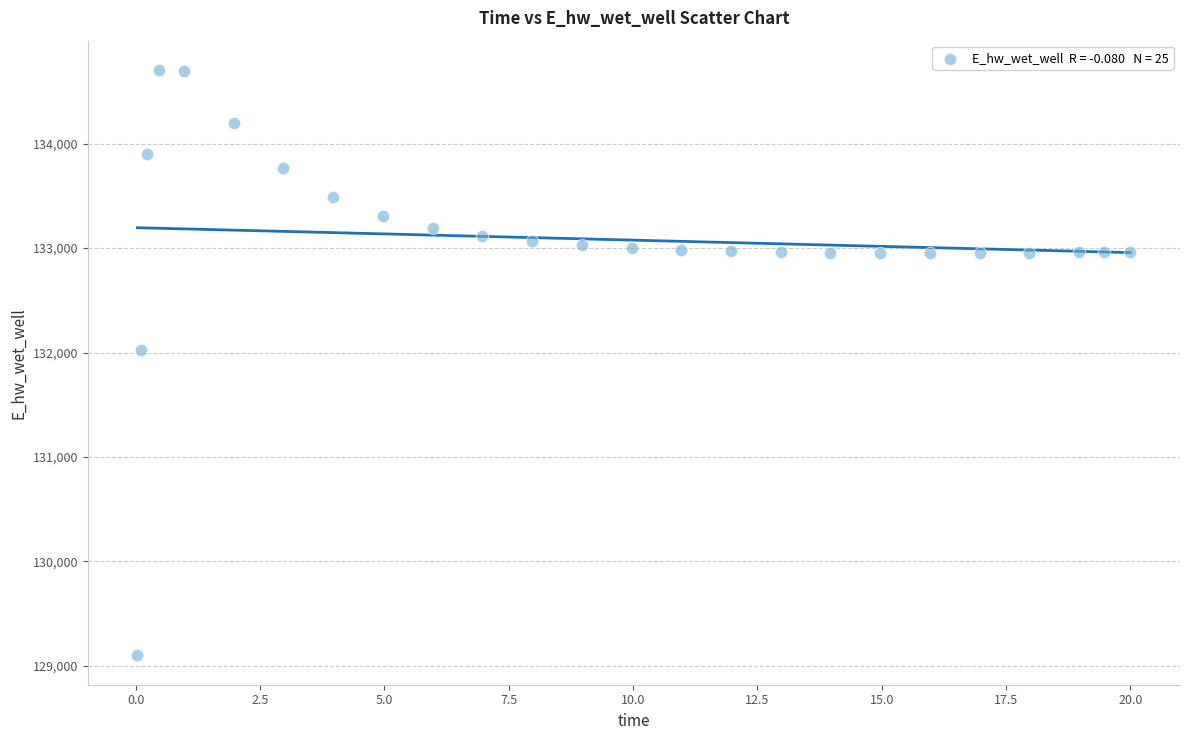

What is the range of Y values (max minus min)?

5606.8